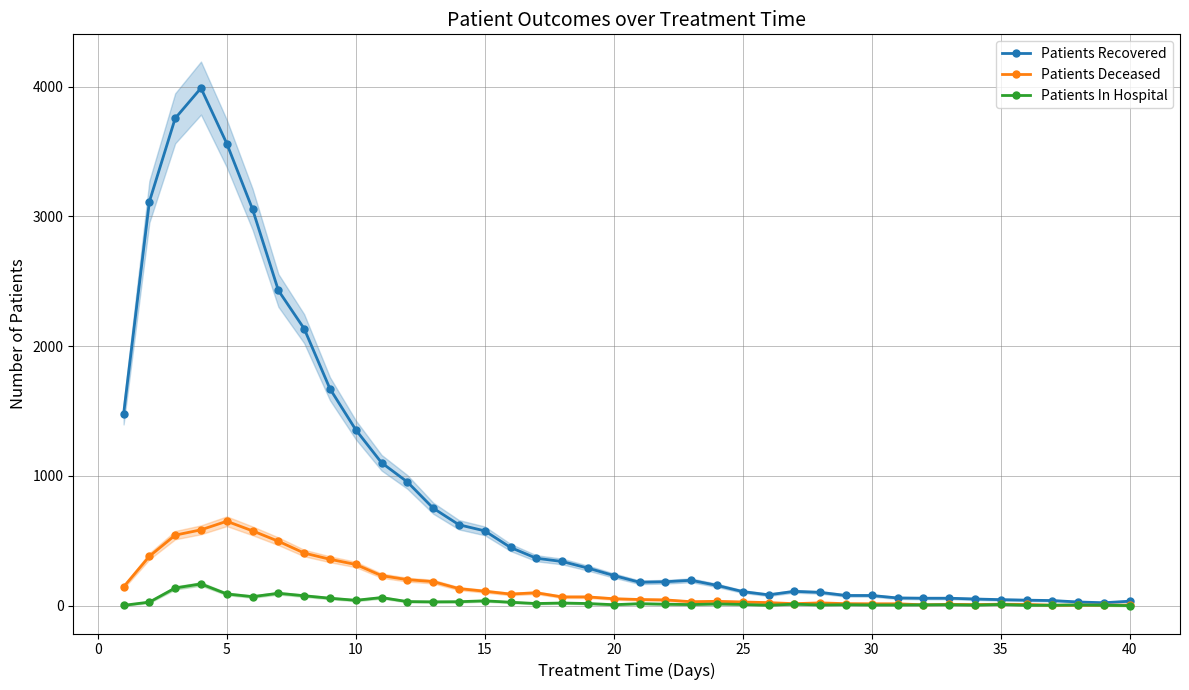

True or false: Patients Deceased and Patients Recovered intersect in this chart.

False